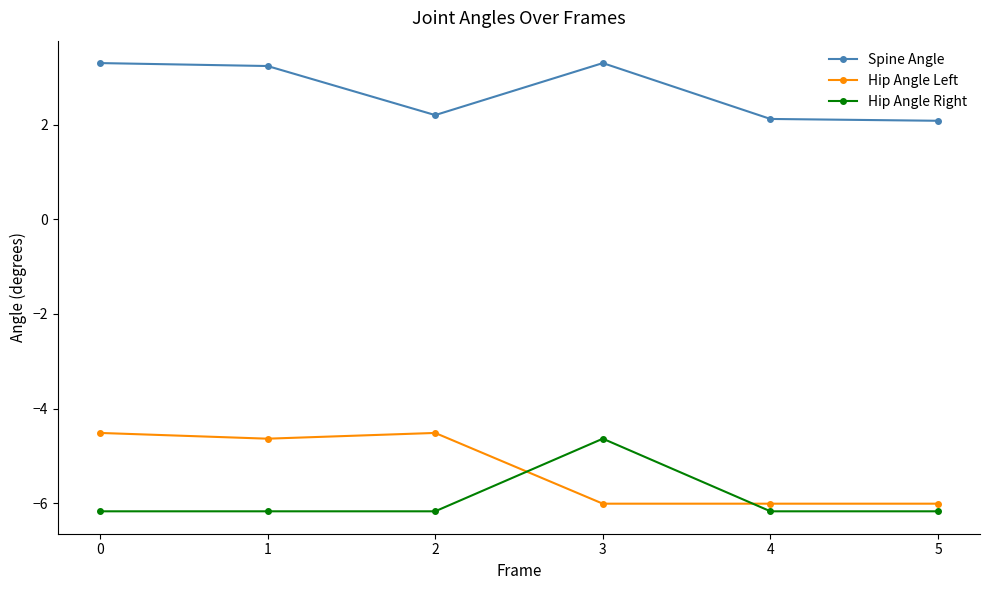

Reading left to right, transcribe all the data shown in this chart.

Spine Angle: 3.3	3.2	2.2	3.3	2.1	2.1
Hip Angle Left: -4.5	-4.6	-4.5	-6.0	-6.0	-6.0
Hip Angle Right: -6.2	-6.2	-6.2	-4.6	-6.2	-6.2